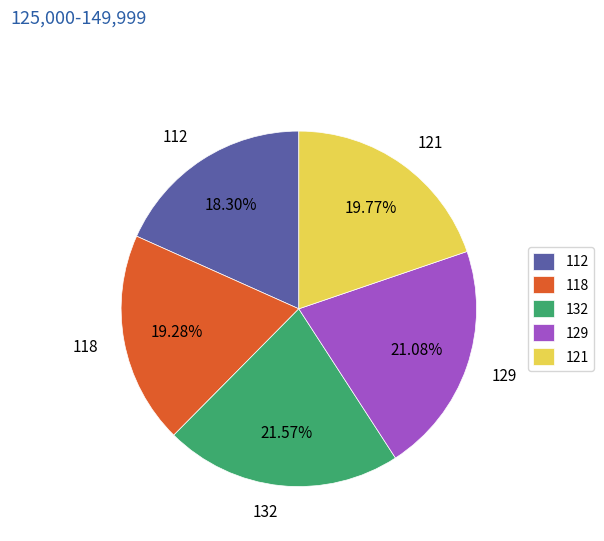

Between 129 and 112, which is larger?

129